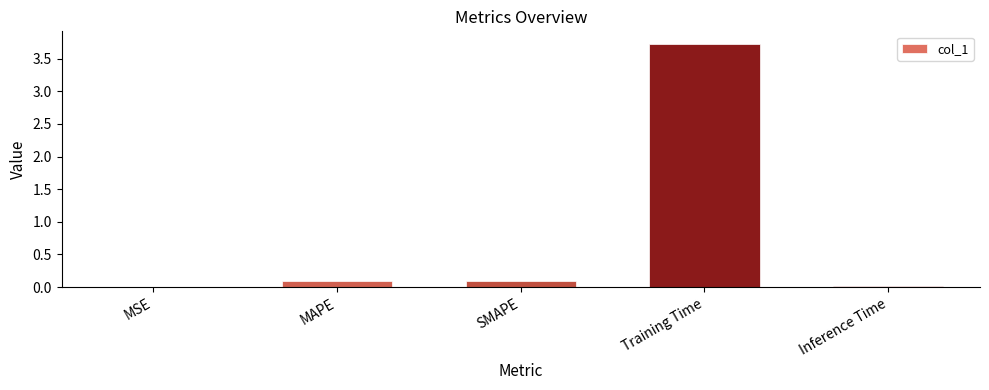

What value does the data have at Training Time?

3.7